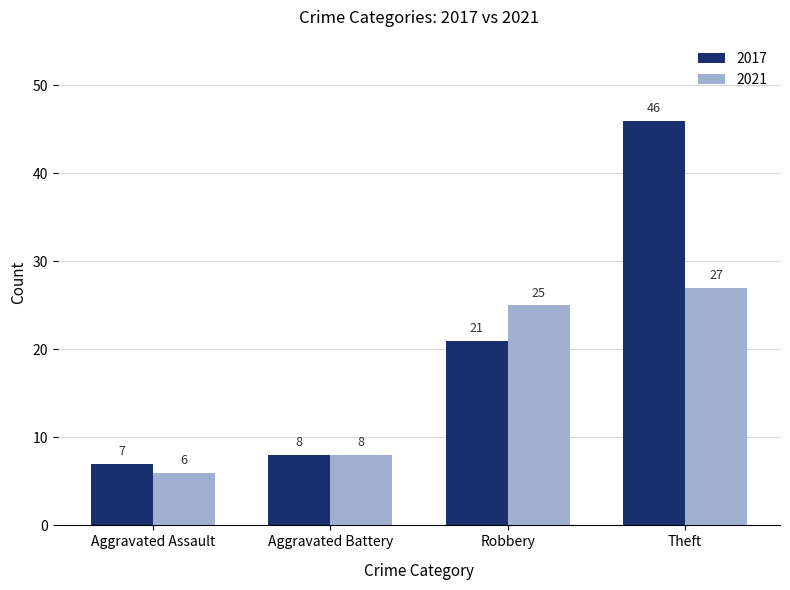

What is the value of the 2021 bar at the 1st from the left?

6